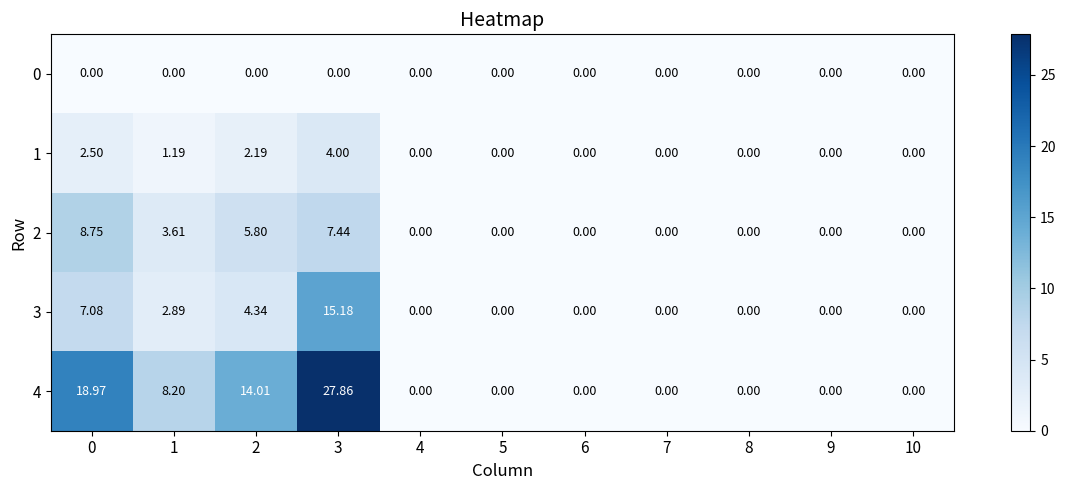

Is the value of 0 at 8 greater than the value of 4 at 2?

No